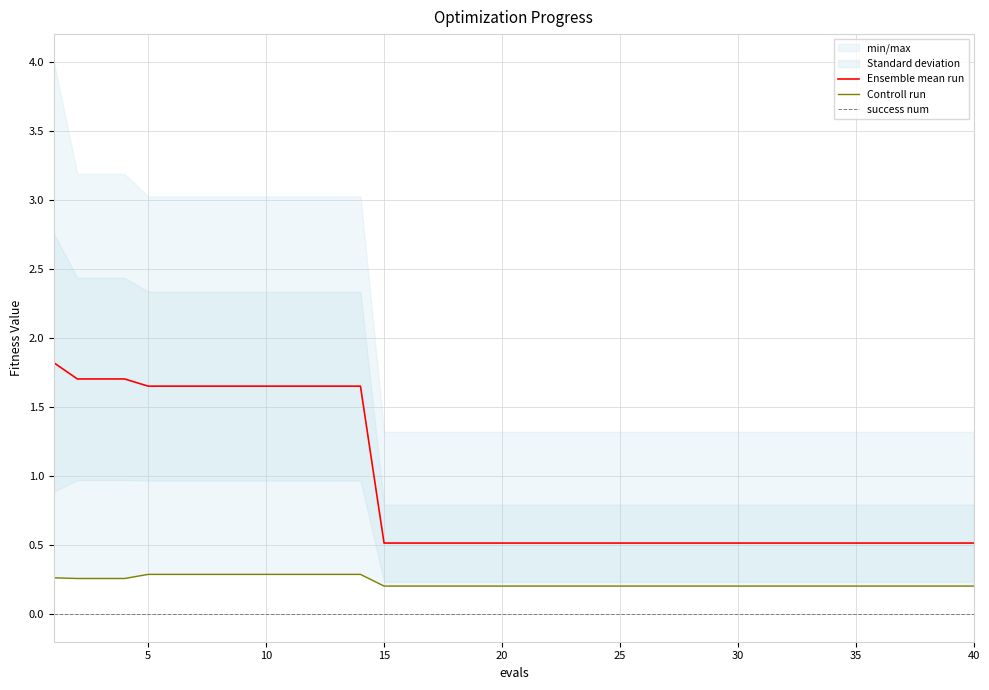

What is the maximum value for Ensemble mean run?

1.8